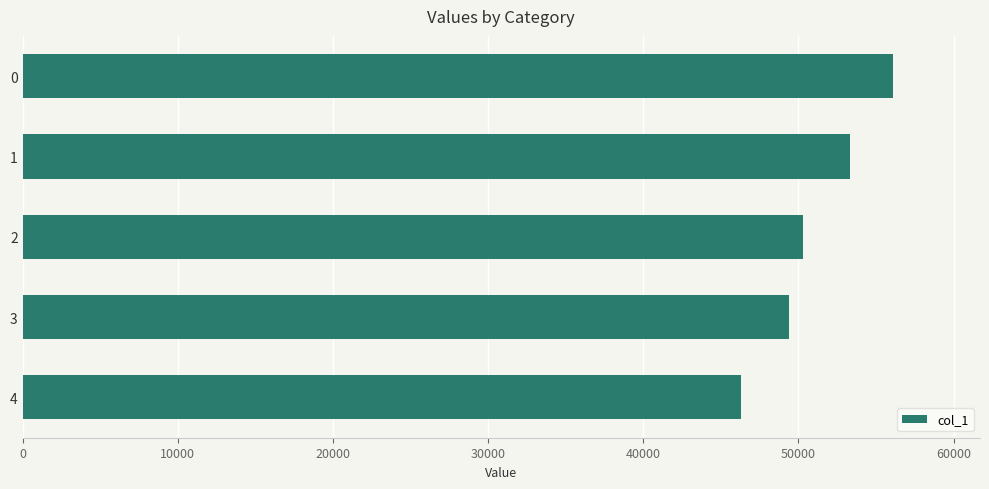

What is the approximate value at 3?

49398